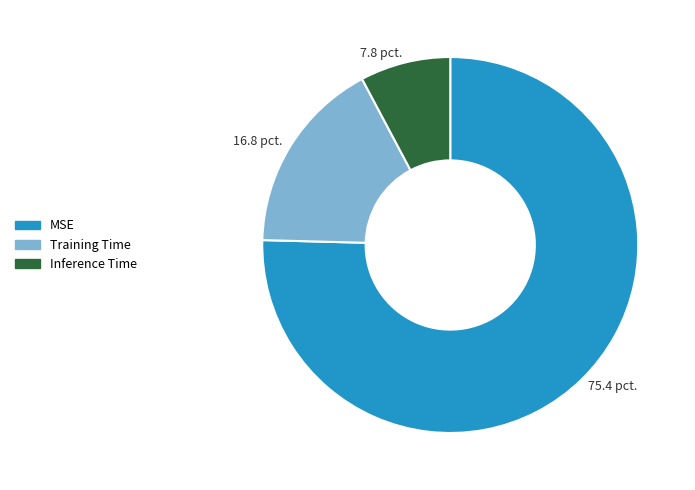

Is it true that Training Time is 2% of the pie?

False